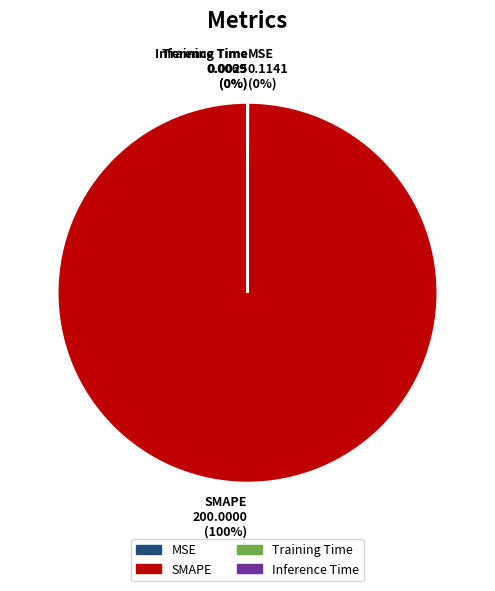

What is the largest slice in the pie chart?

SMAPE